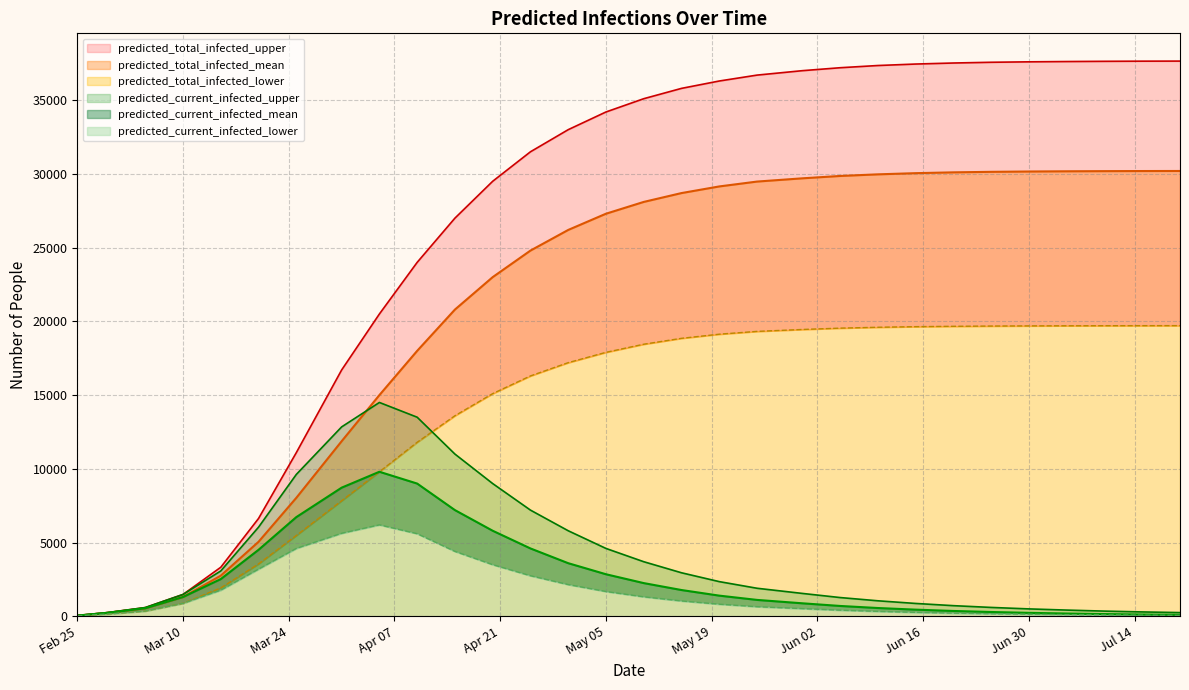

Which series has the widest spread of values?

predicted_total_infected_upper